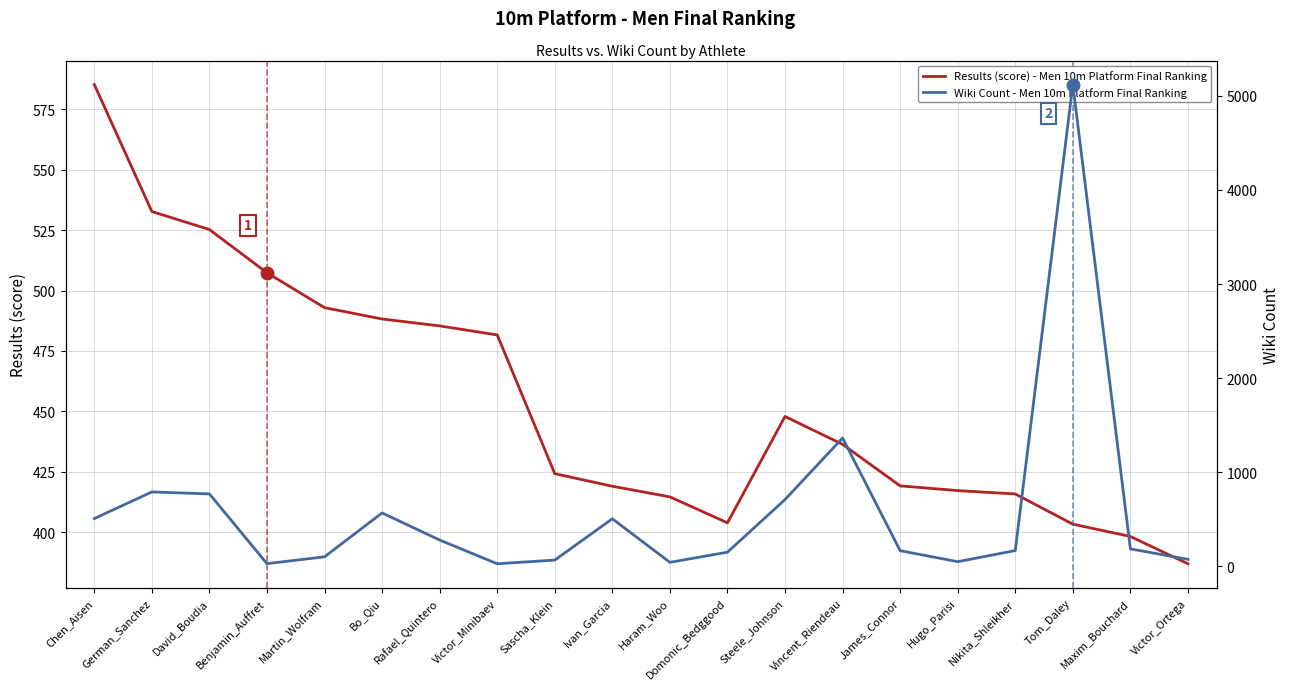

Reading left to right, what are all the values shown in this chart?

Results (score) - Men 10m Platform Final Ranking: Chen_Aisen=585.3	German_Sanchez=532.7	David_Boudia=525.2	Benjamin_Auffret=507.4	Martin_Wolfram=492.9	Bo_Qiu=488.2	Rafael_Quintero=485.4	Victor_Minibaev=481.6	Sascha_Klein=424.1	Ivan_Garcia=418.9	Haram_Woo=414.6	Domonic_Bedggood=403.8	Steele_Johnson=447.9	Vincent_Riendeau=436.3	James_Connor=419.1	Hugo_Parisi=417.1	Nikita_Shleikher=415.8	Tom_Daley=403.2	Maxim_Bouchard=398.1	Victor_Ortega=386.9
Wiki Count - Men 10m Platform Final Ranking: Chen_Aisen=509.0	German_Sanchez=792.0	David_Boudia=771.0	Benjamin_Auffret=30.0	Martin_Wolfram=103.0	Bo_Qiu=569.0	Rafael_Quintero=281.0	Victor_Minibaev=29.0	Sascha_Klein=68.0	Ivan_Garcia=507.0	Haram_Woo=44.0	Domonic_Bedggood=152.0	Steele_Johnson=711.0	Vincent_Riendeau=1365.0	James_Connor=168.0	Hugo_Parisi=51.0	Nikita_Shleikher=169.0	Tom_Daley=5120.0	Maxim_Bouchard=187.0	Victor_Ortega=76.0